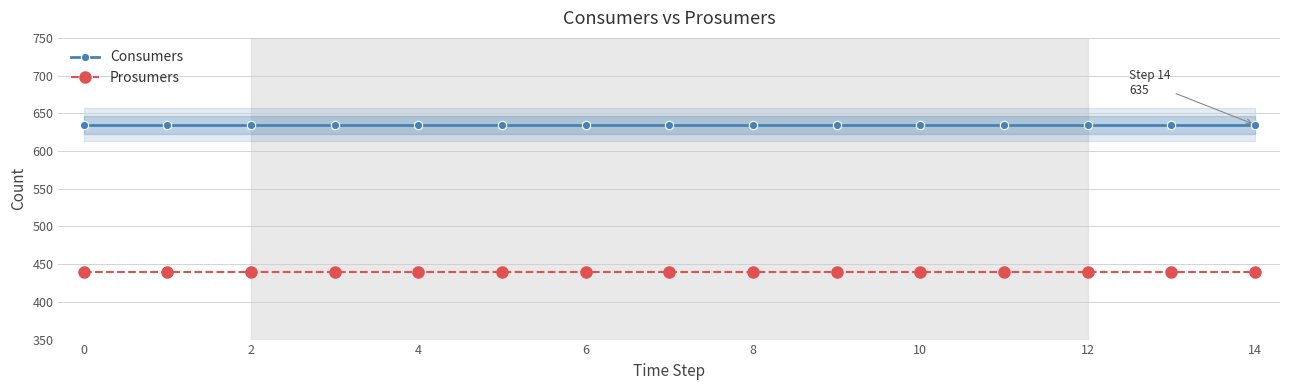

True or false: Prosumers and Consumers cross at least once.

False